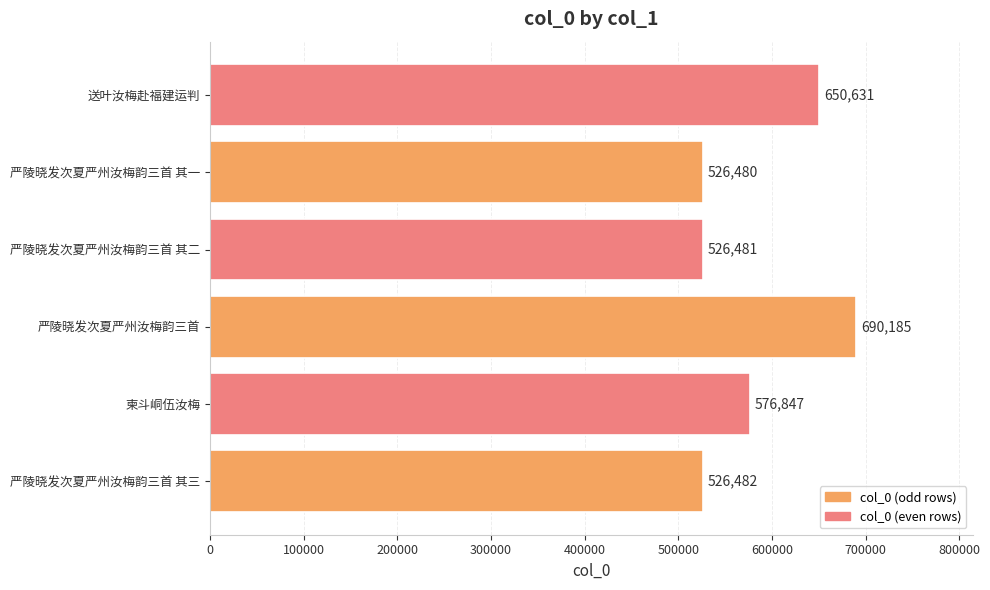

The value at 严陵晓发次夏严州汝梅韵三首 其三 is 526482. True or false?

True